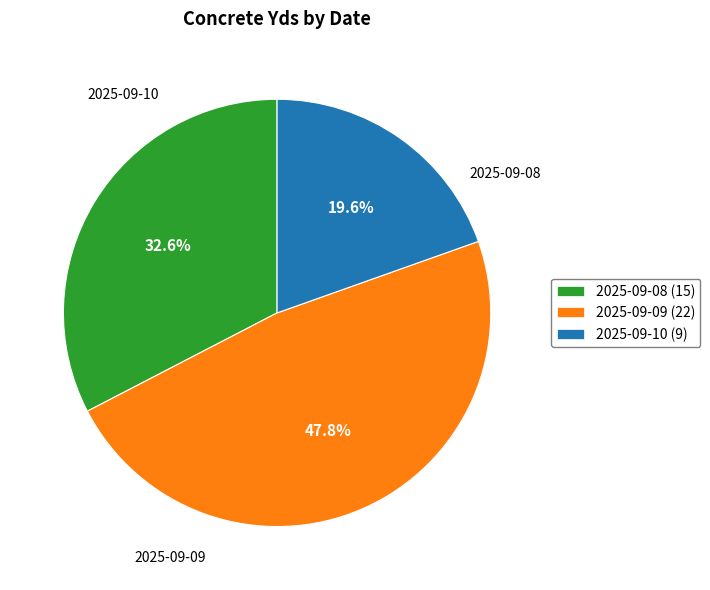

True or false: 2025-09-10 accounts for 20% of the total.

True